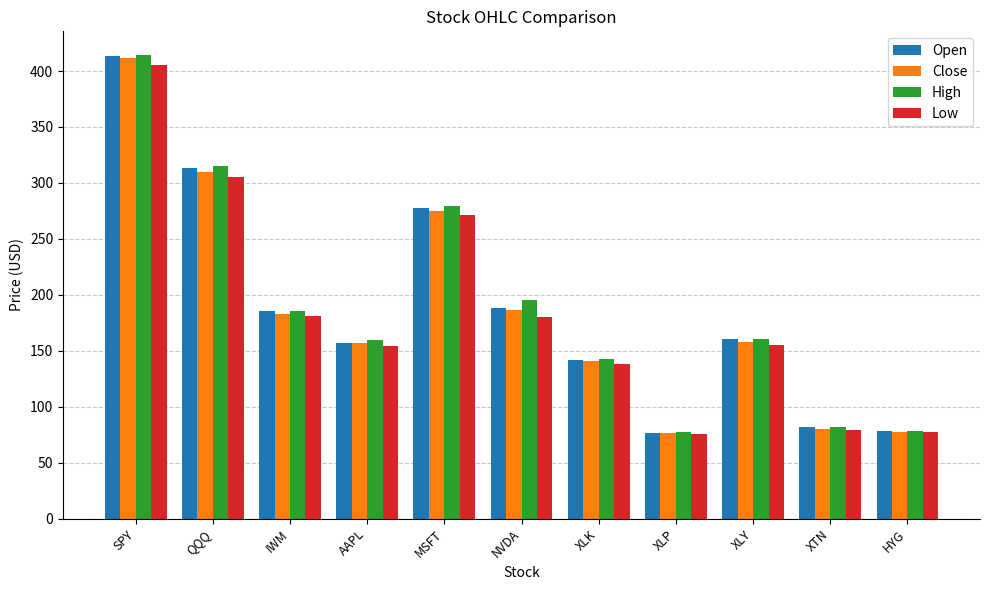

Between QQQ and HYG, which series saw the biggest shift?

High